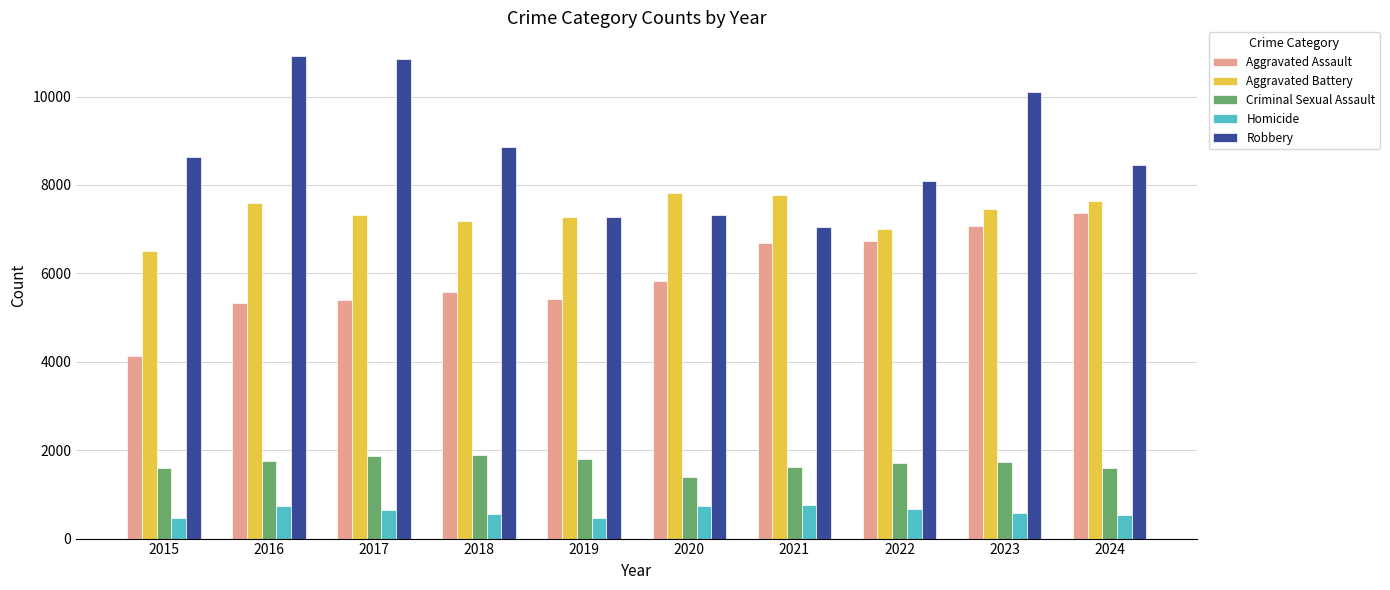

What is the difference between the maximum and minimum values in the Homicide series?

288